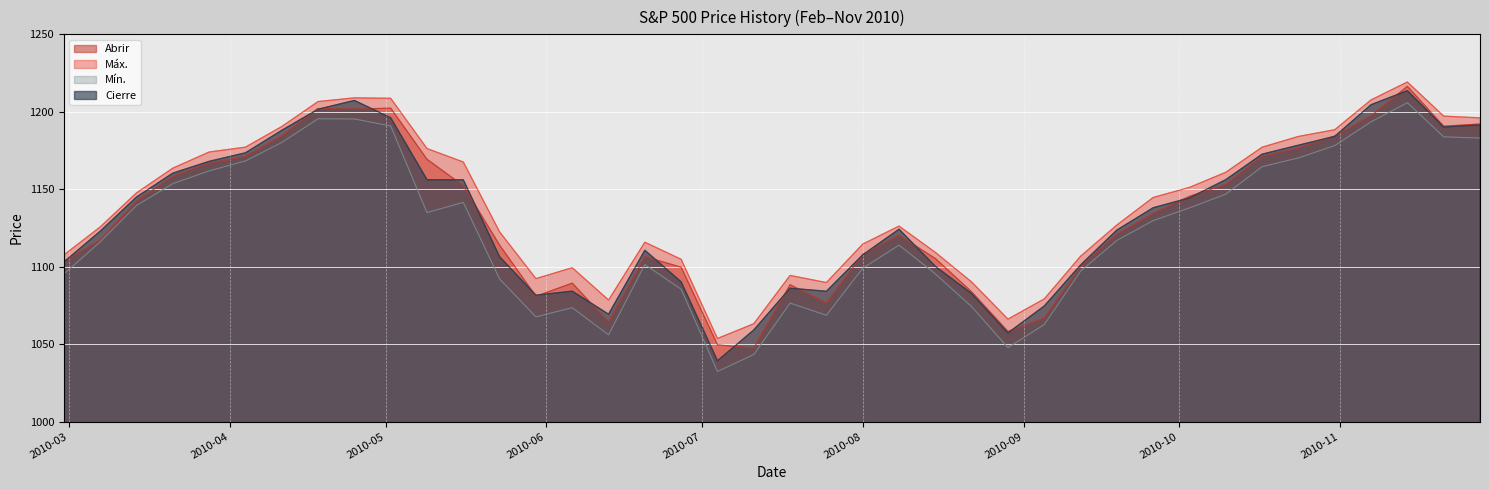

True or false: Máx. and Mín. cross at least once.

False